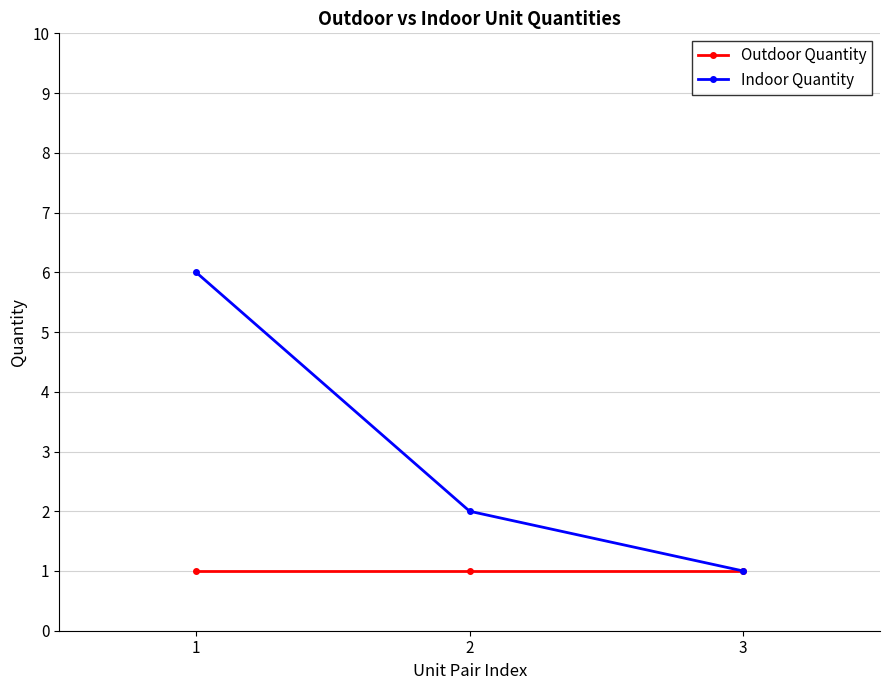

True or false: Outdoor Quantity has a value of 1 at 3.

True